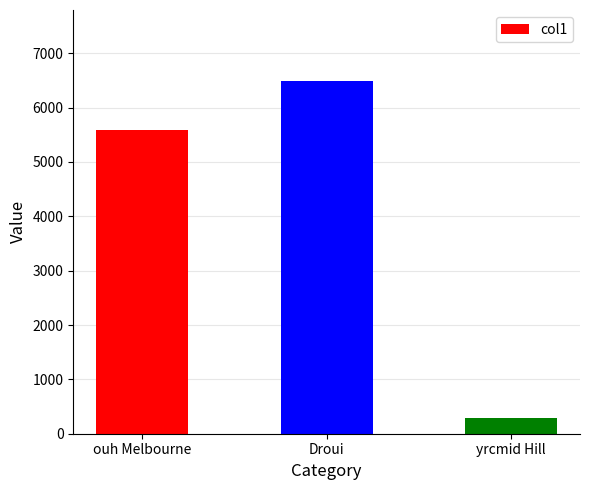

What value does the data have at yrcmid Hill?

292.0